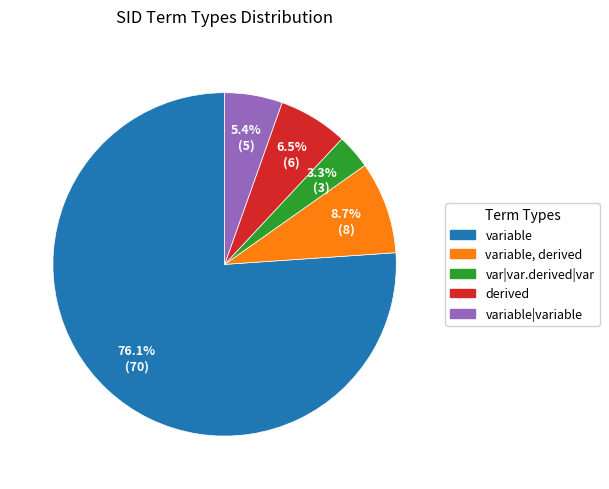

How much of the chart is everything except variable|variable?

94.6%